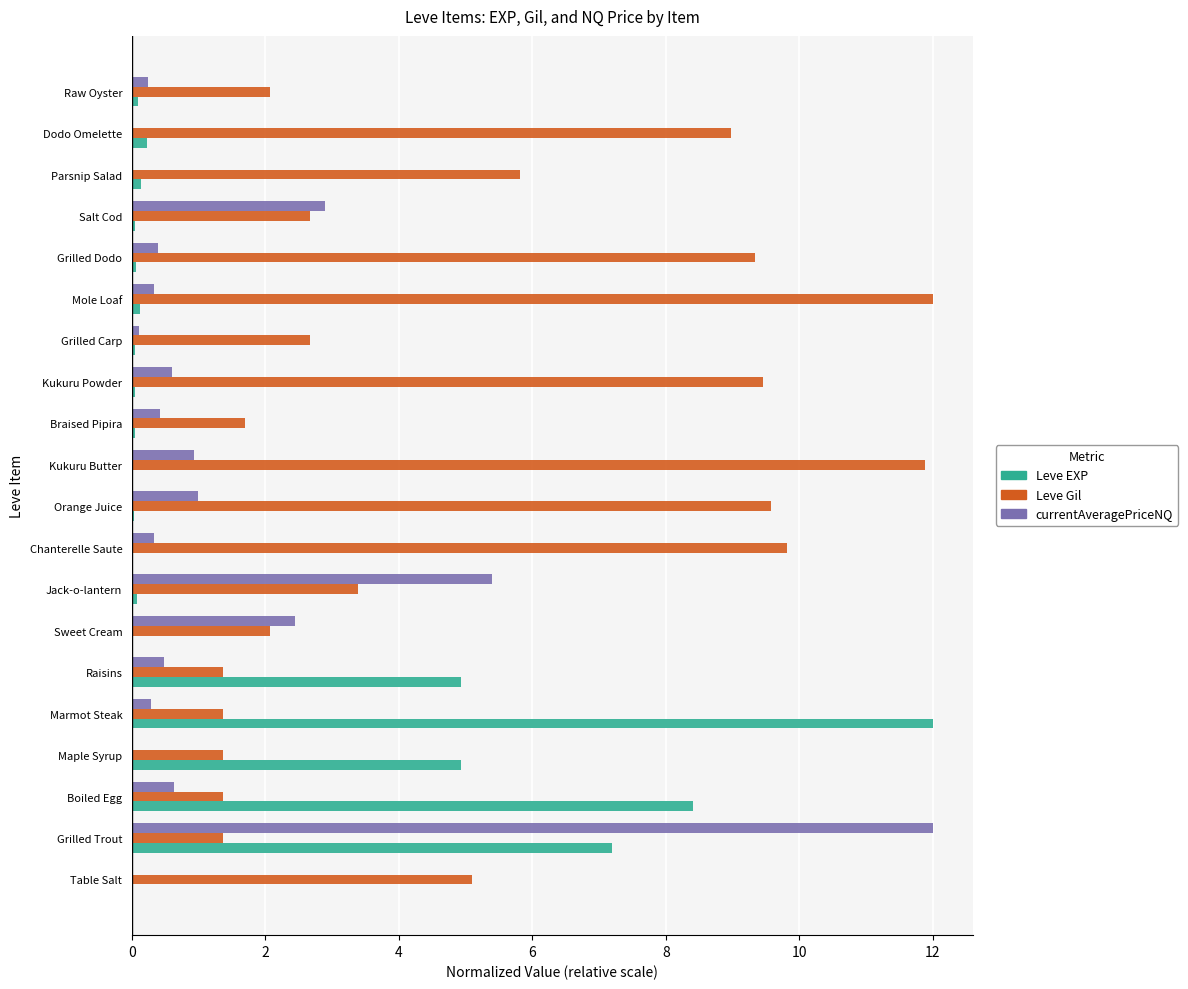

At which category is the sum across all series the highest?

Grilled Trout